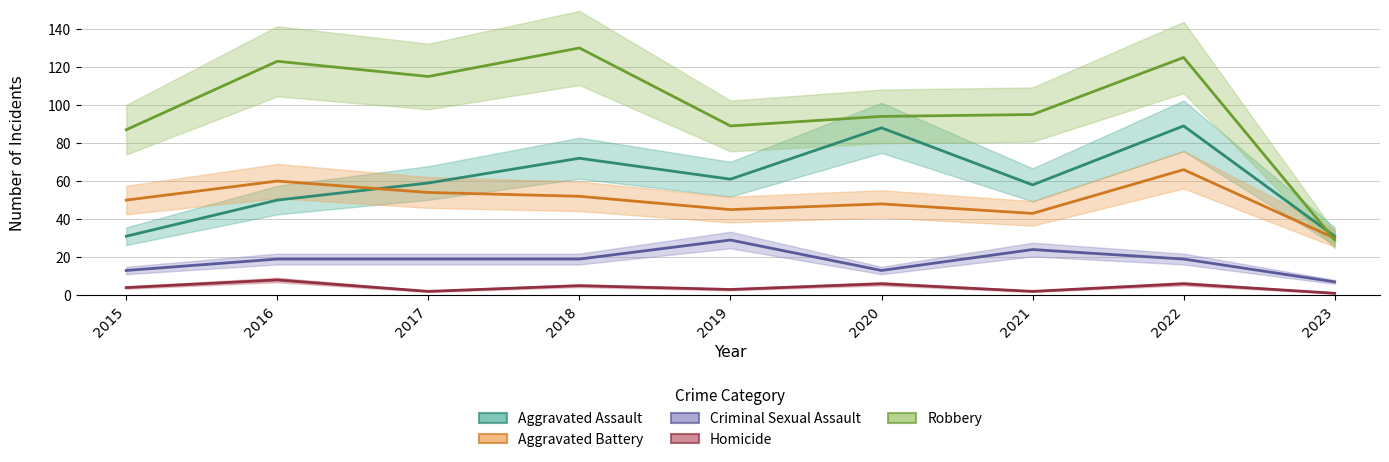

At which category does Robbery reach its first local peak?

2016